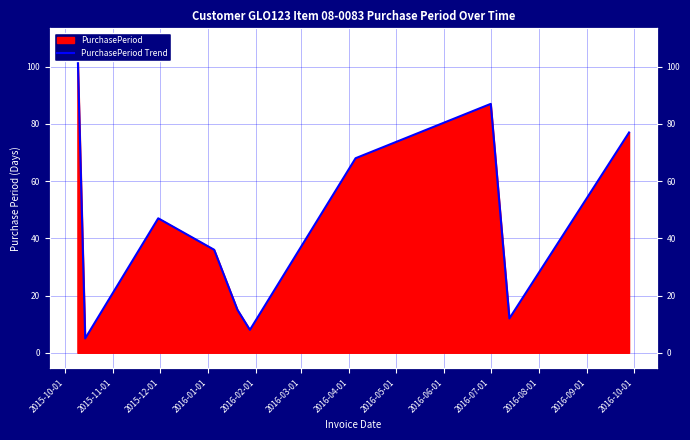

What is the change in value from 2015-10-01 to 2016-07-01?

-31